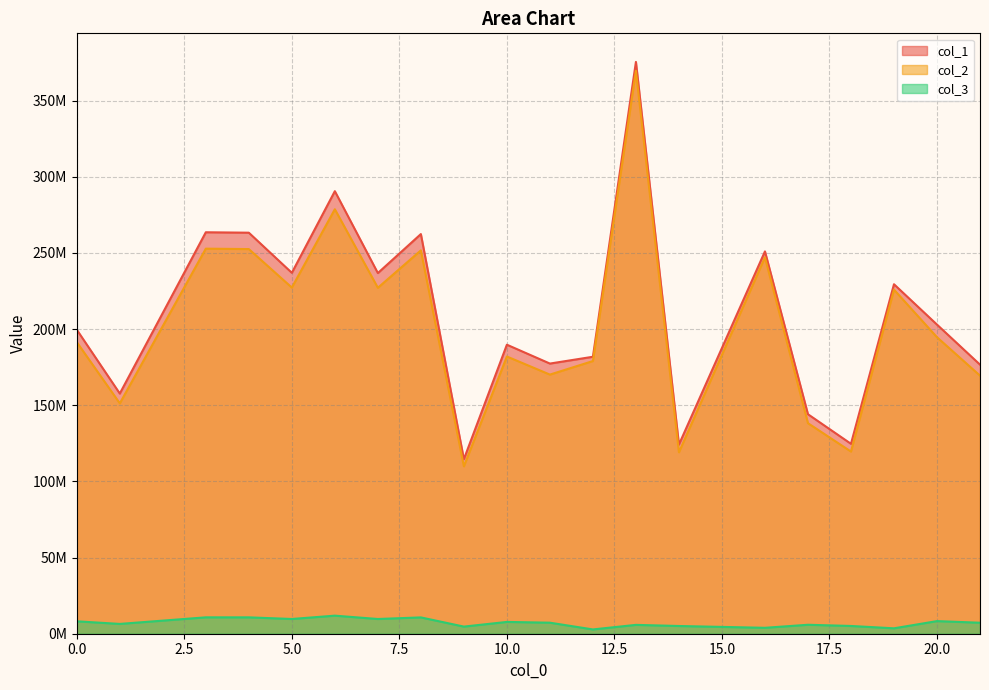

True or false: col_3 and col_1 intersect in this chart.

False